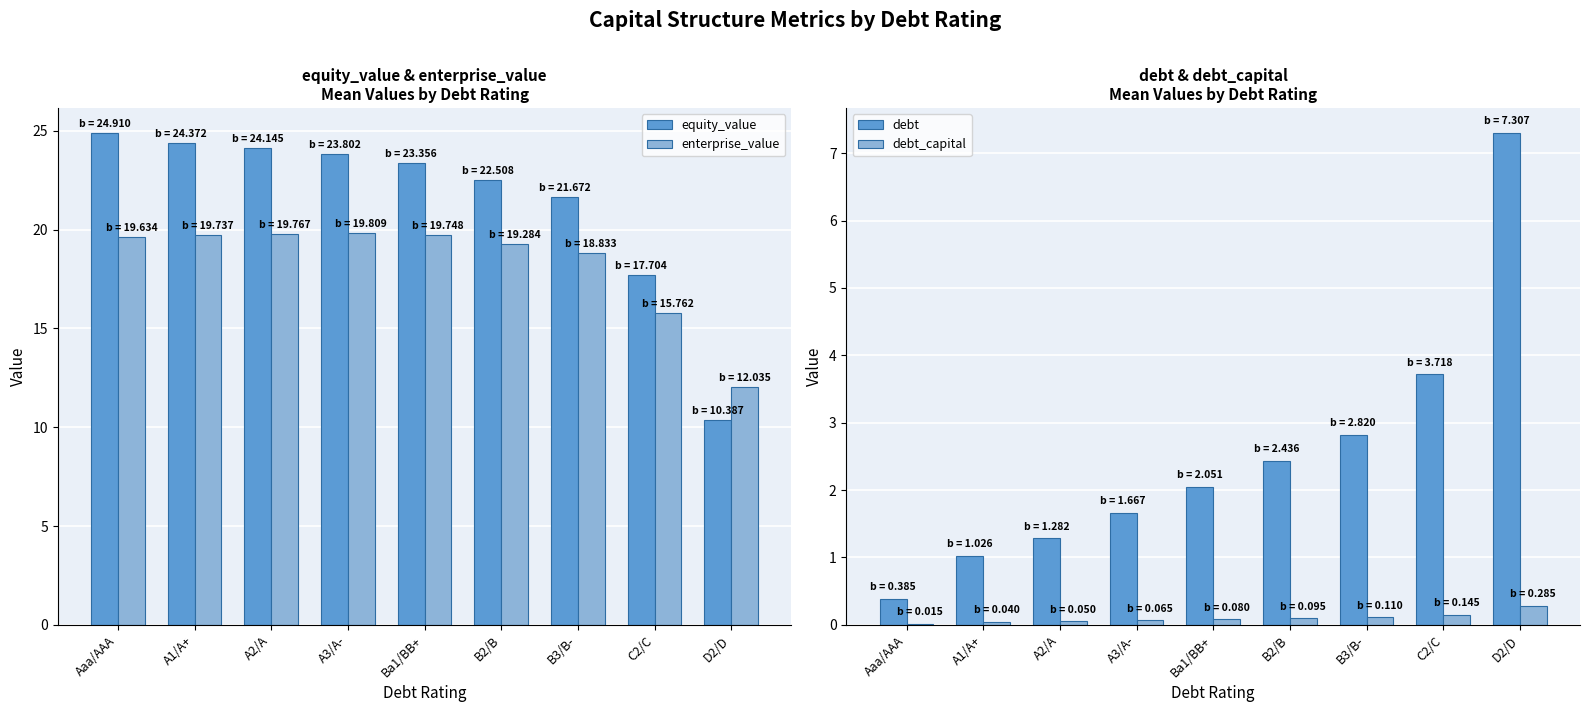

What is the label of the 8th bar from the right?

A1/A+